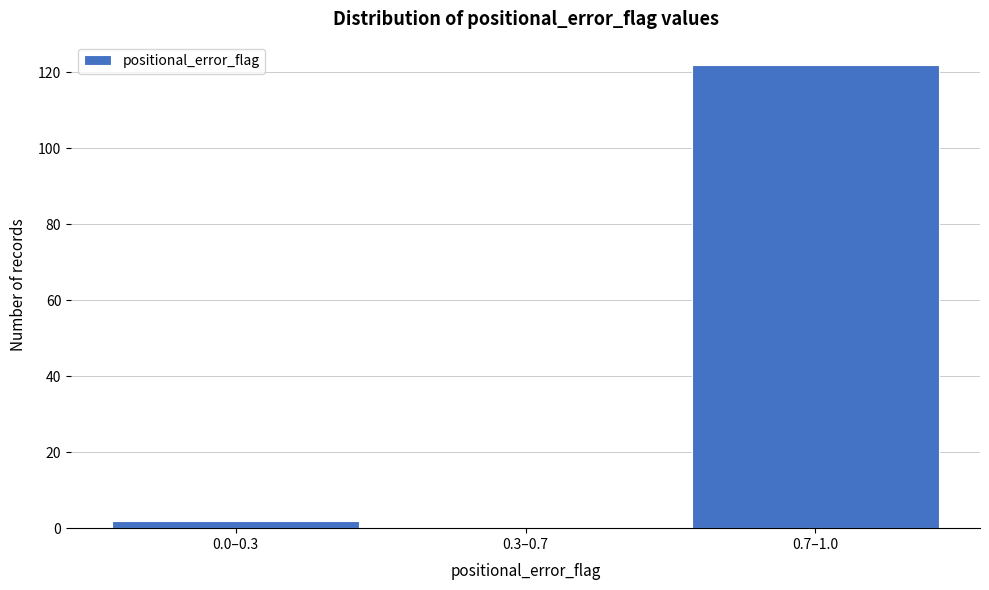

Reading right to left, list all the values displayed in this chart.

0.7–1.0=122	0.3–0.7=0	0.0–0.3=2